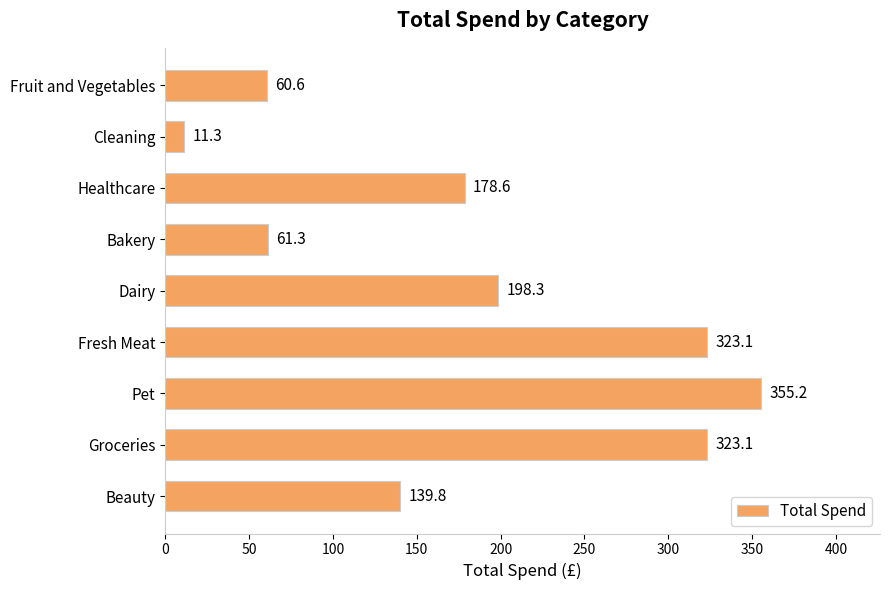

How many bars are there in total?

9